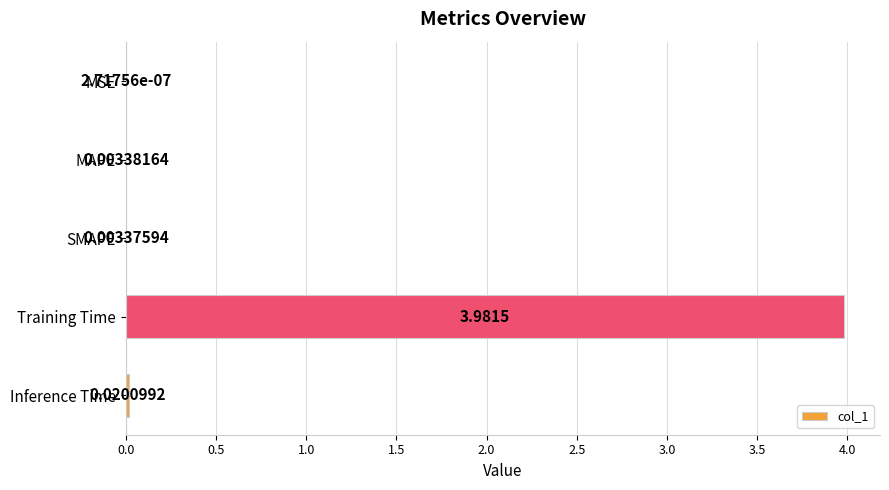

How many series are shown in this chart?

1